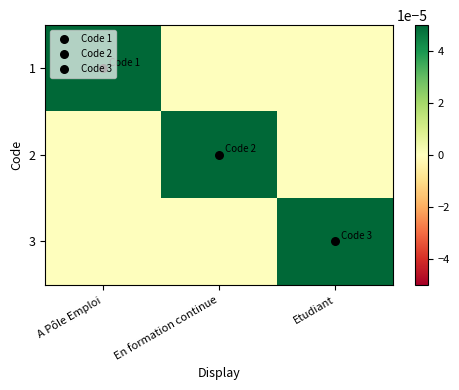

Which series has the largest range (max minus min)?

1